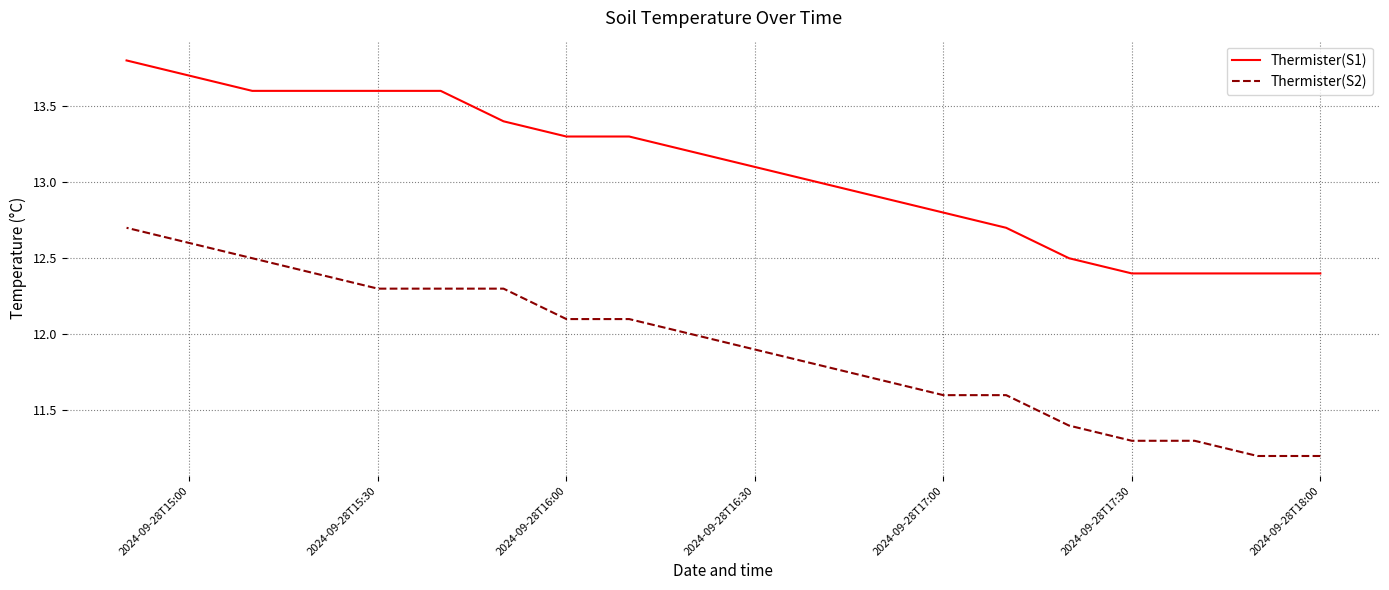

What is the highest value of the Thermister(S1) series?

13.8